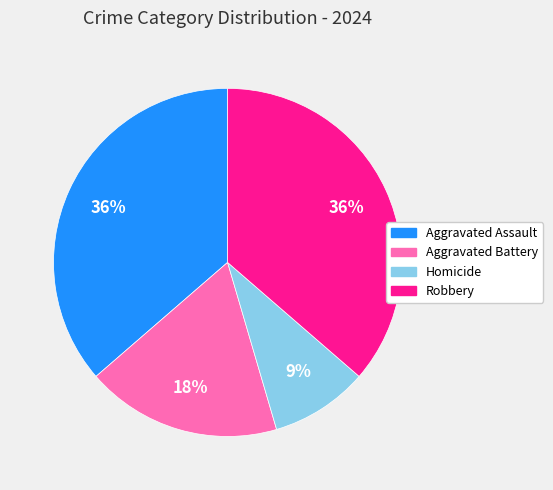

What percentage is the Aggravated Battery slice, to the nearest percent?

18%